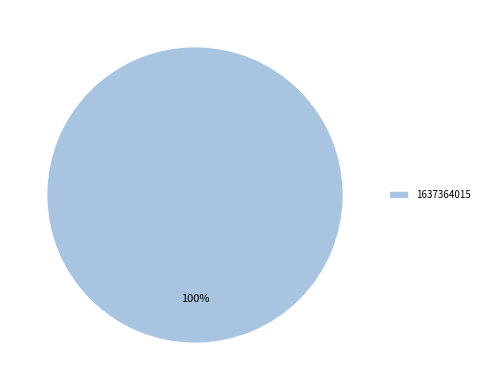

Is it true that 1637364015 is 100% of the pie?

True